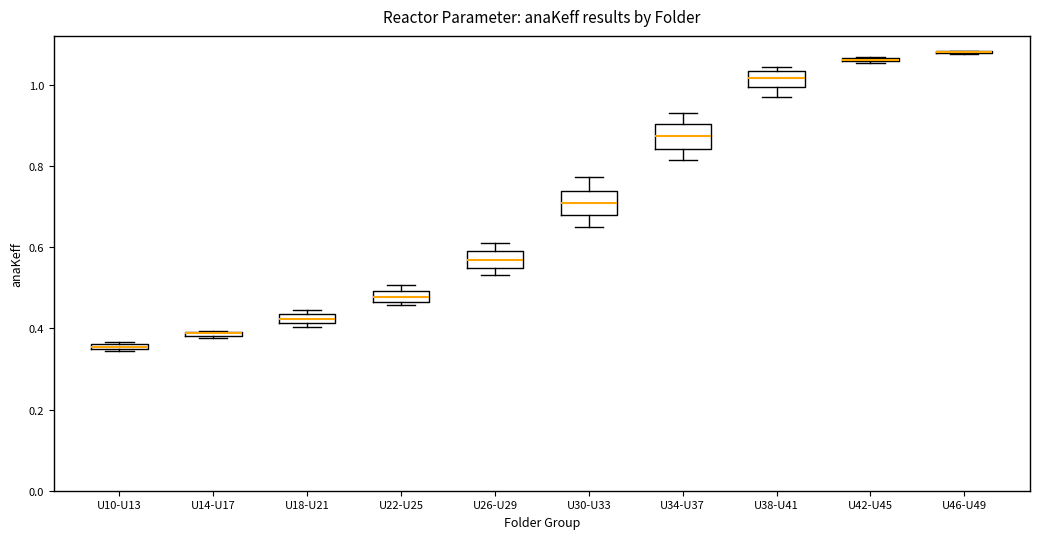

Where is the upper edge of the box for U10-U13 on the y-axis? The values are not printed on the chart, so give them approximately, as read against the axis.

0.36